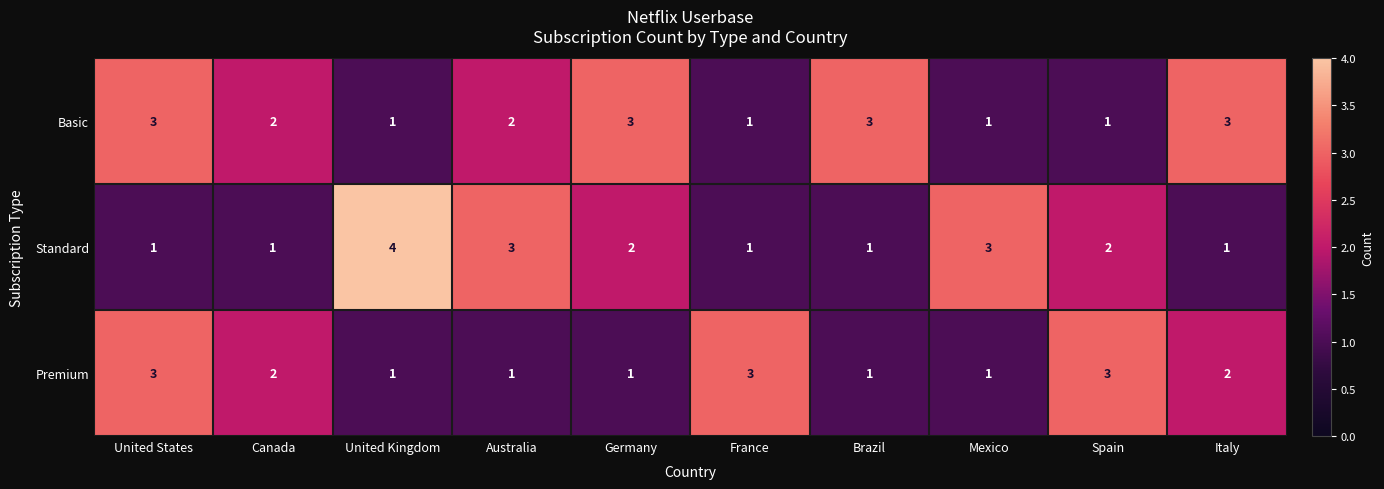

What is the sum of the Basic values at Canada and Brazil?

5